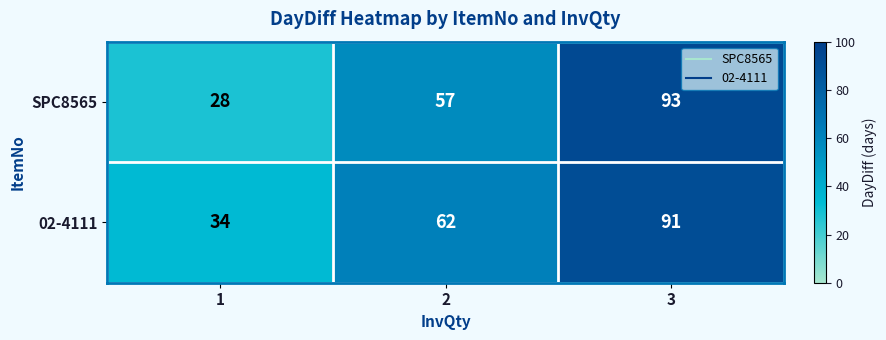

What is the sum of all 02-4111 values?

187